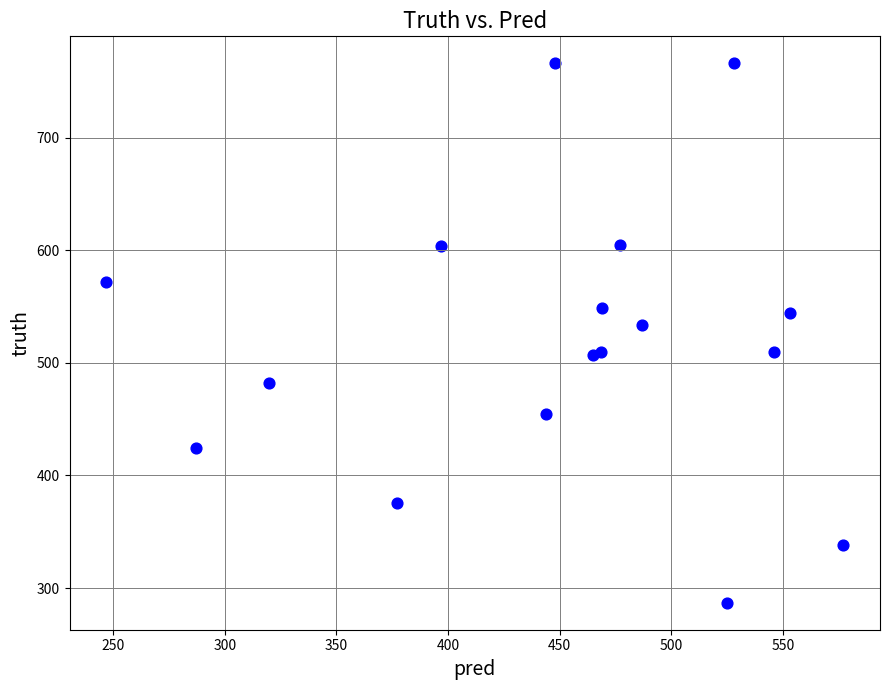

What Y value in the scatter plot is closest to 526?

534